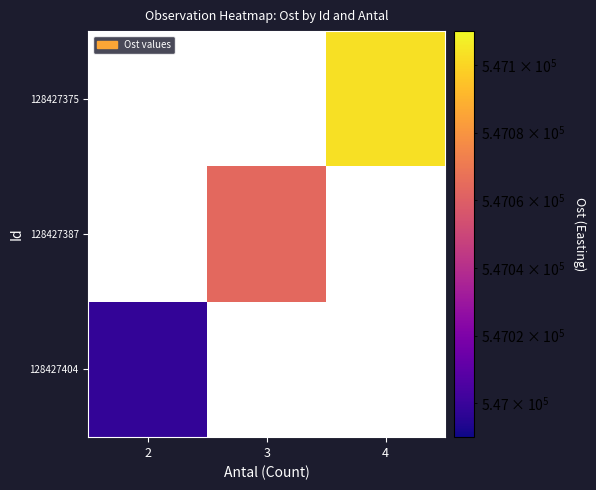

List the series in order of their overall mean, highest first.

128427404, 128427387, 128427375